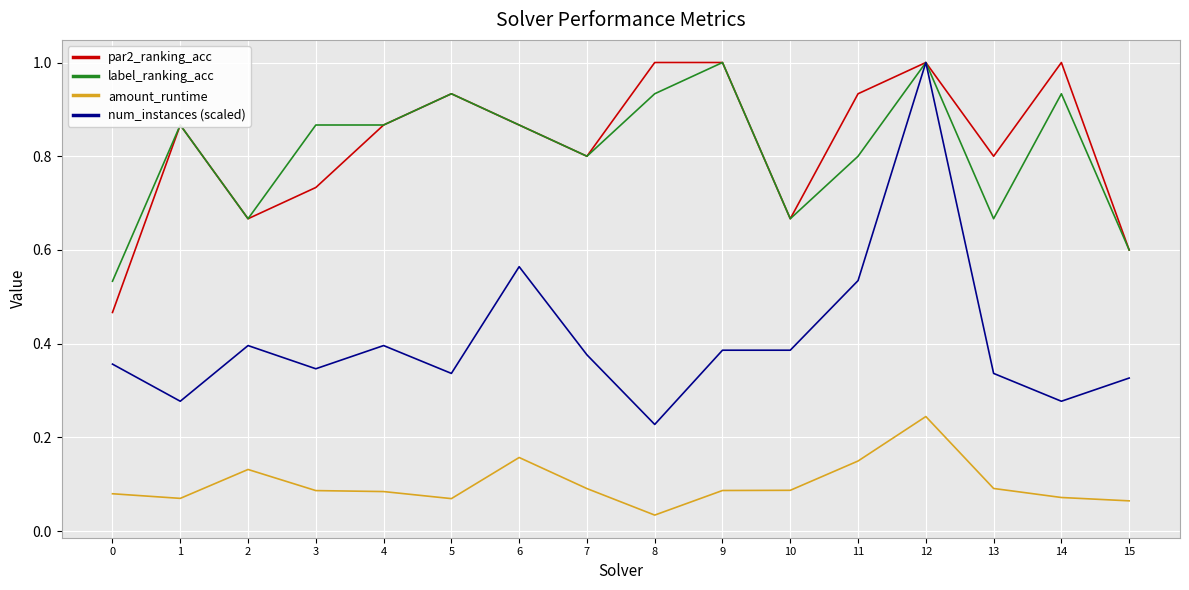

At how many categories does at least one series exceed 0?

16